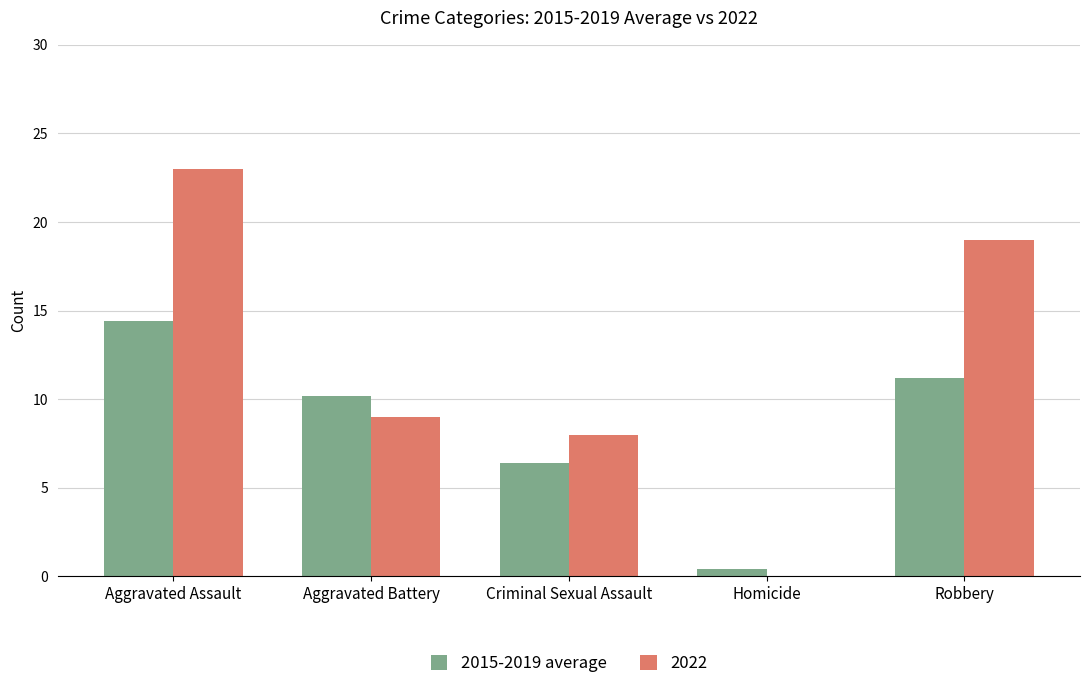

Is it true that 2022 equals -13.0 at Homicide?

False